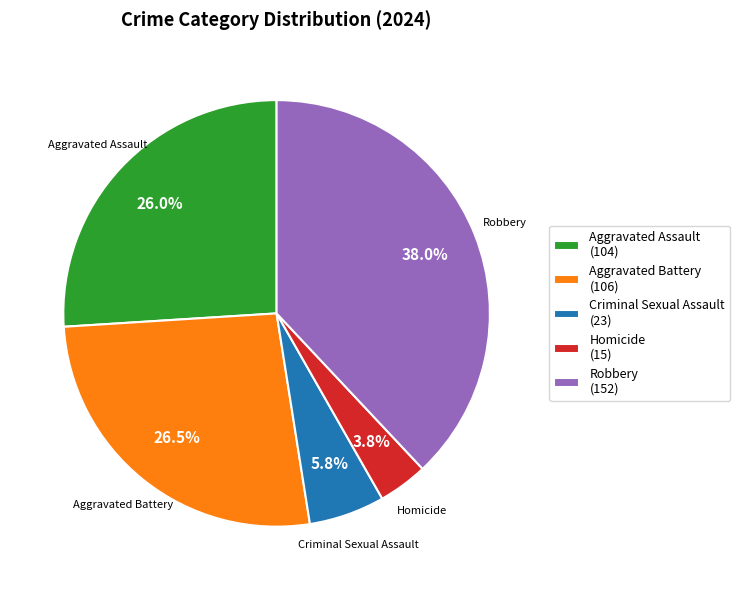

To the nearest percent, what is the difference between the Homicide and Criminal Sexual Assault slice percentages?

2%